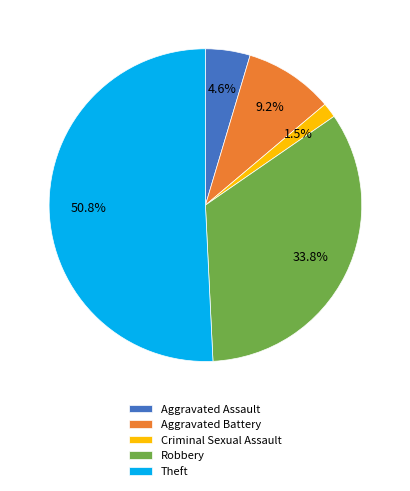

What is the smallest slice in the pie chart?

Criminal Sexual Assault